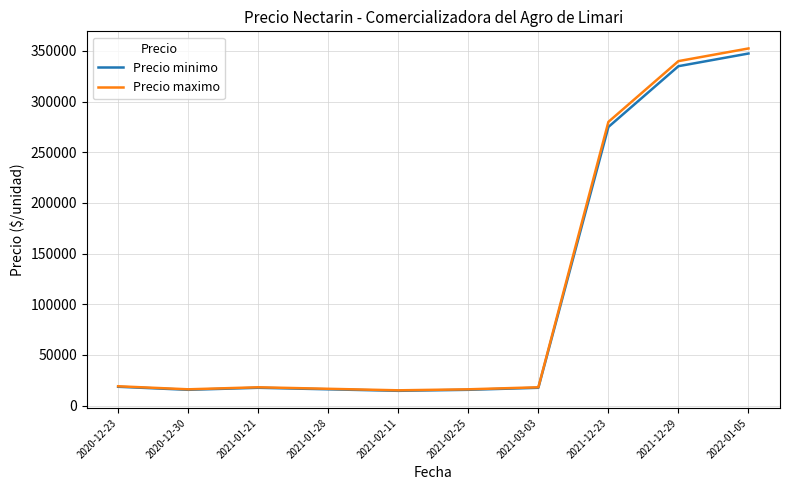

Which series has the widest spread of values?

Precio maximo